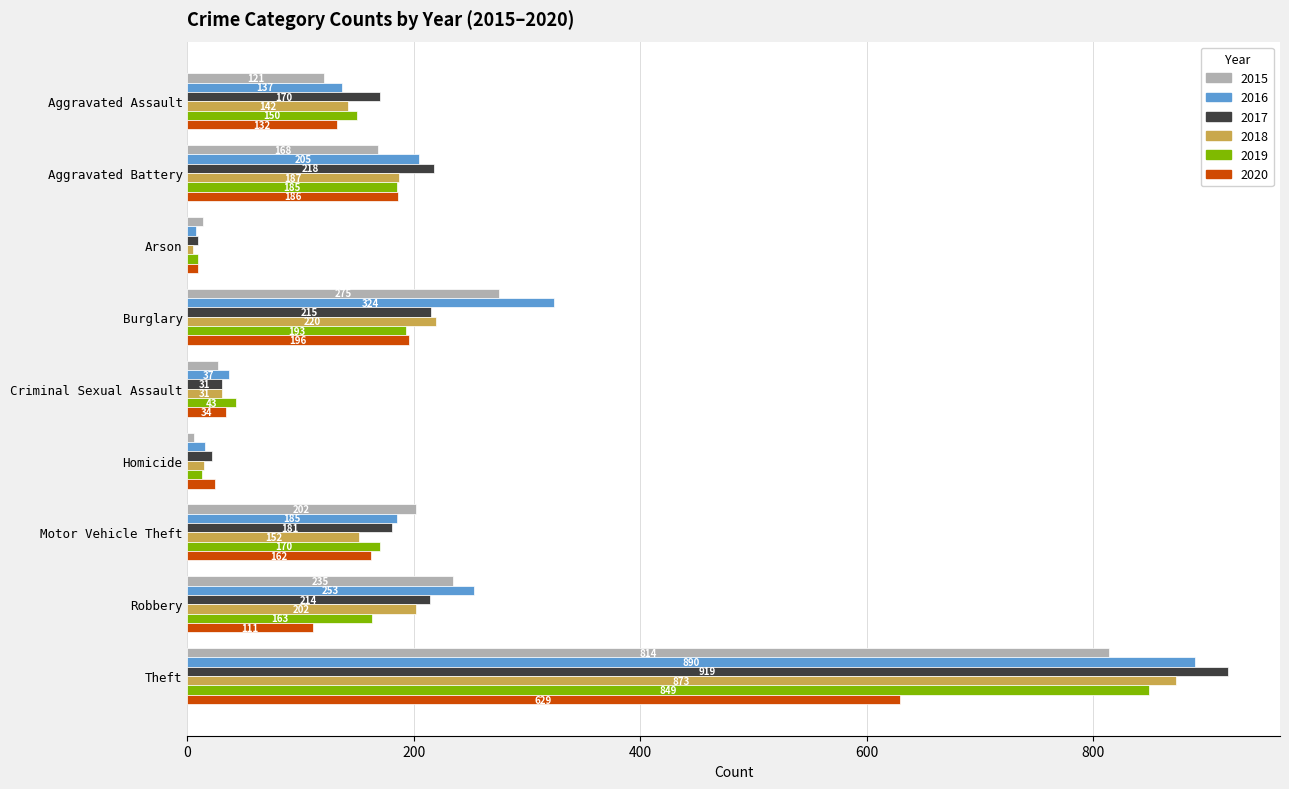

Read the 2017 value at Aggravated Battery.

218